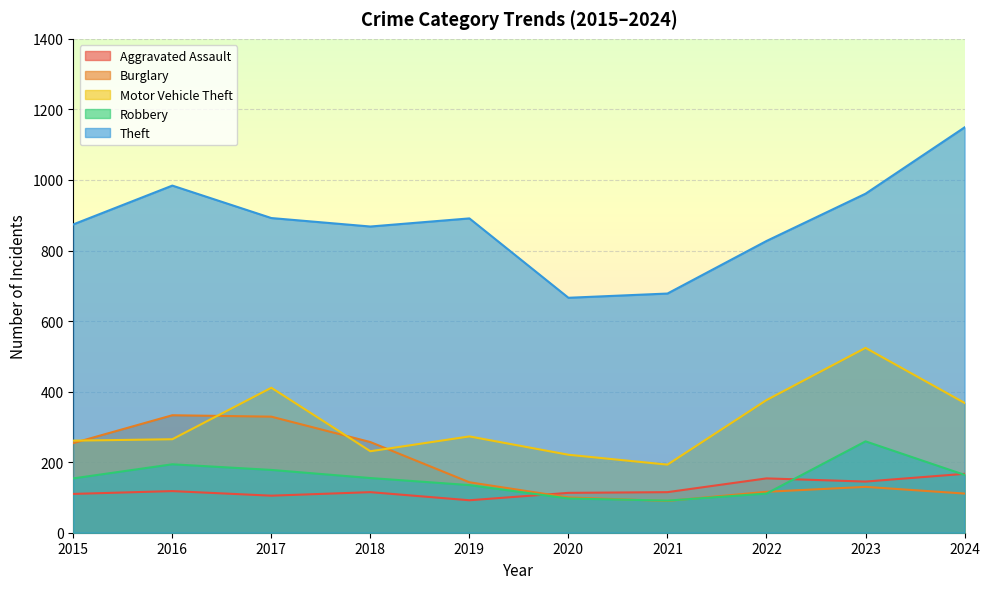

What is the difference between the second highest and second lowest values in the Robbery series?

97